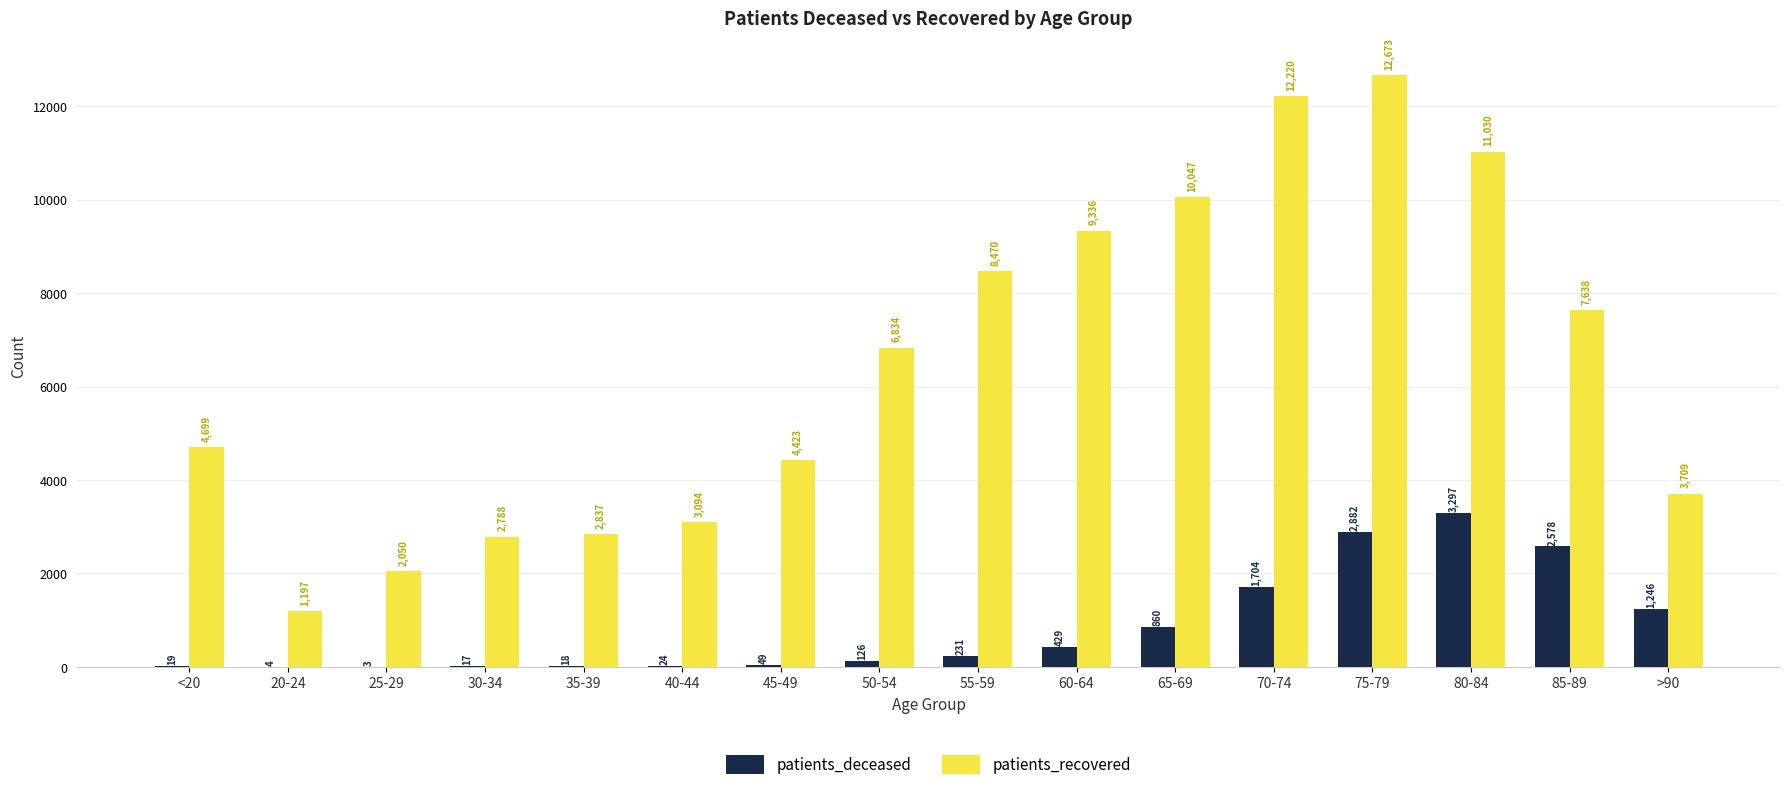

Is the value of patients_recovered at 20-24 greater than the value of patients_deceased at 40-44?

Yes